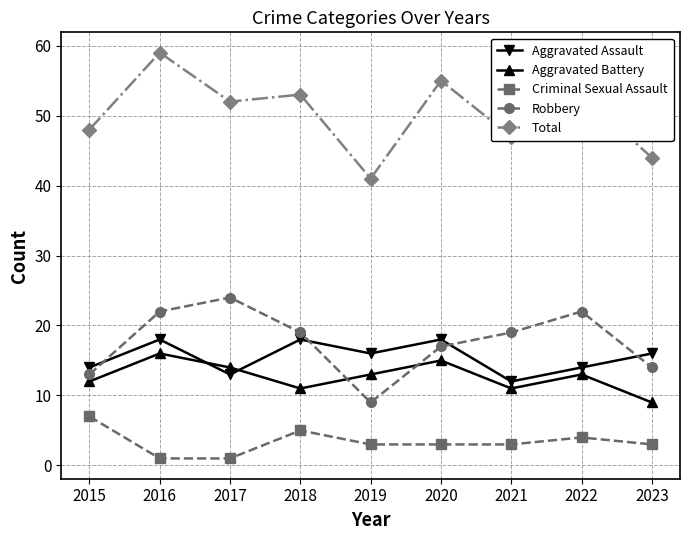

How many distinct data groups are displayed?

5